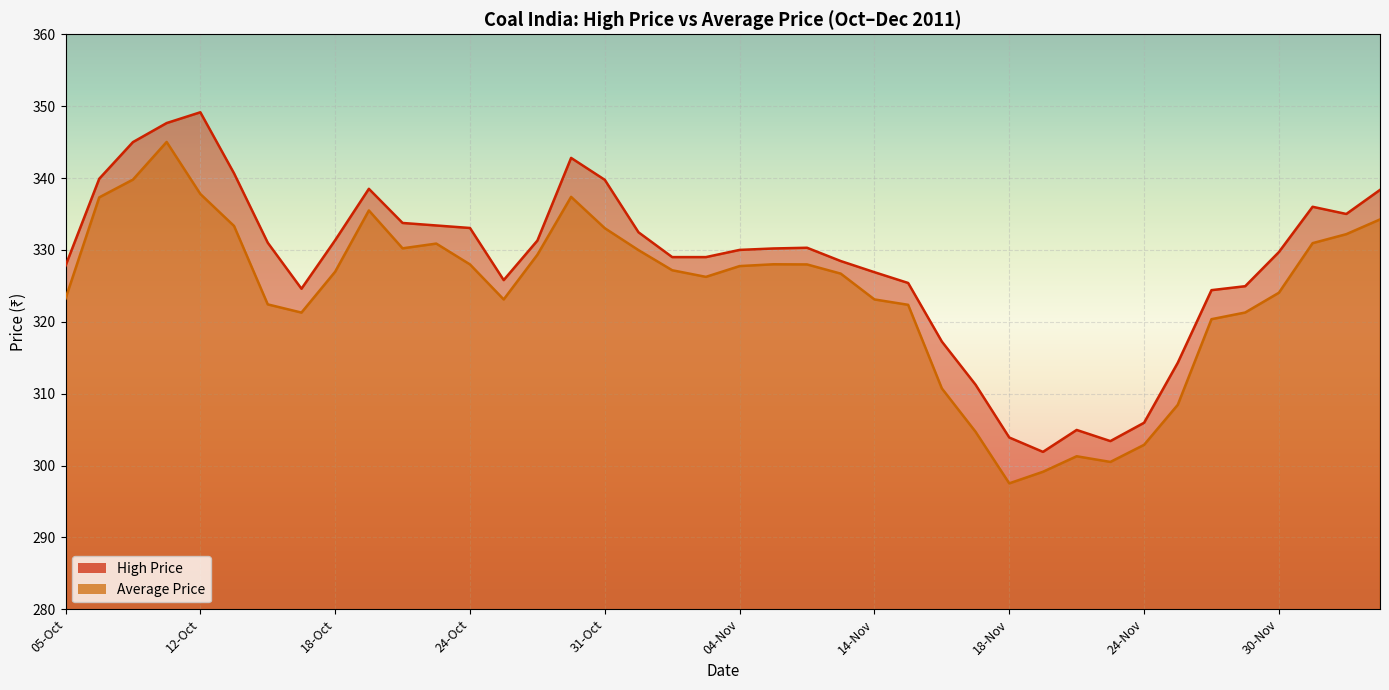

How many lines are shown in the chart?

2